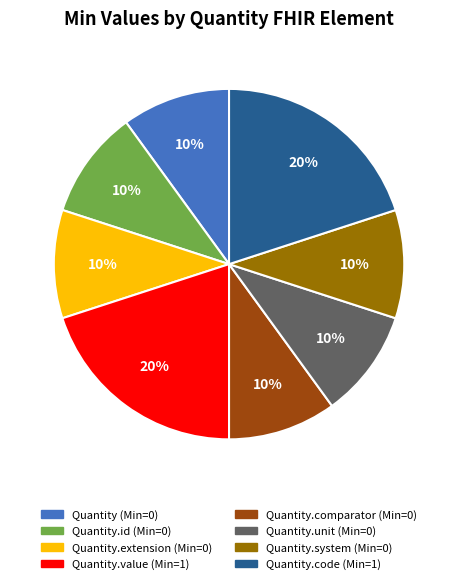

To the nearest percent, what is the difference between the largest and smallest slice percentages?

10%